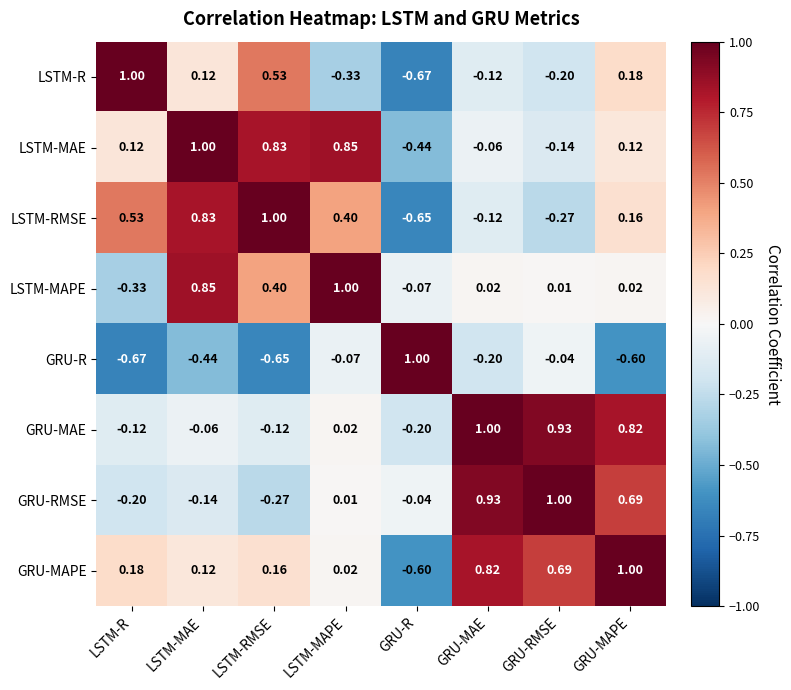

At which label does GRU-MAE first exceed 0?

LSTM-MAPE